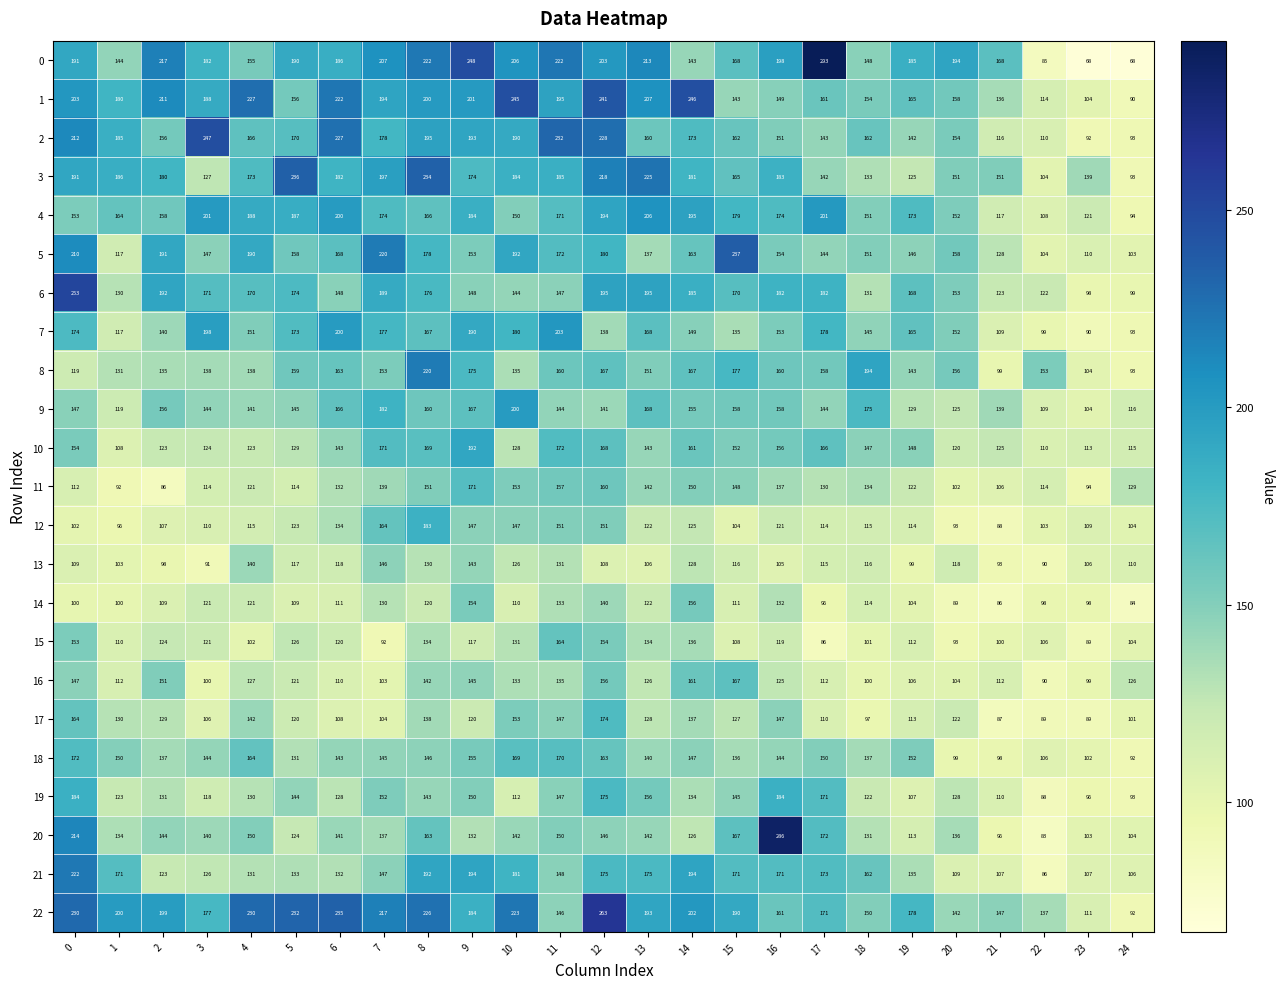

At which label is 12 closest to 135?

6